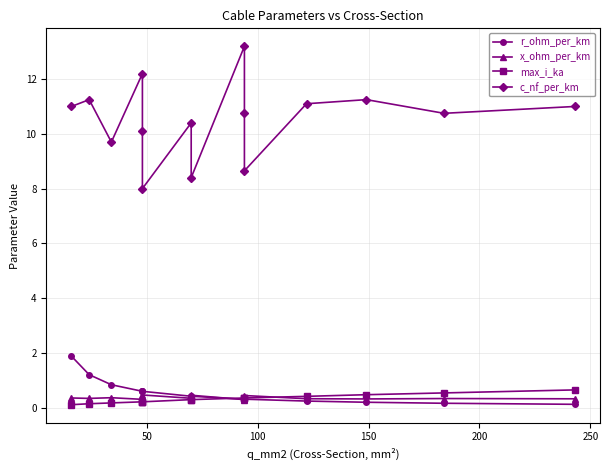

True or false: max_i_ka has more than 0 interior local peaks.

False